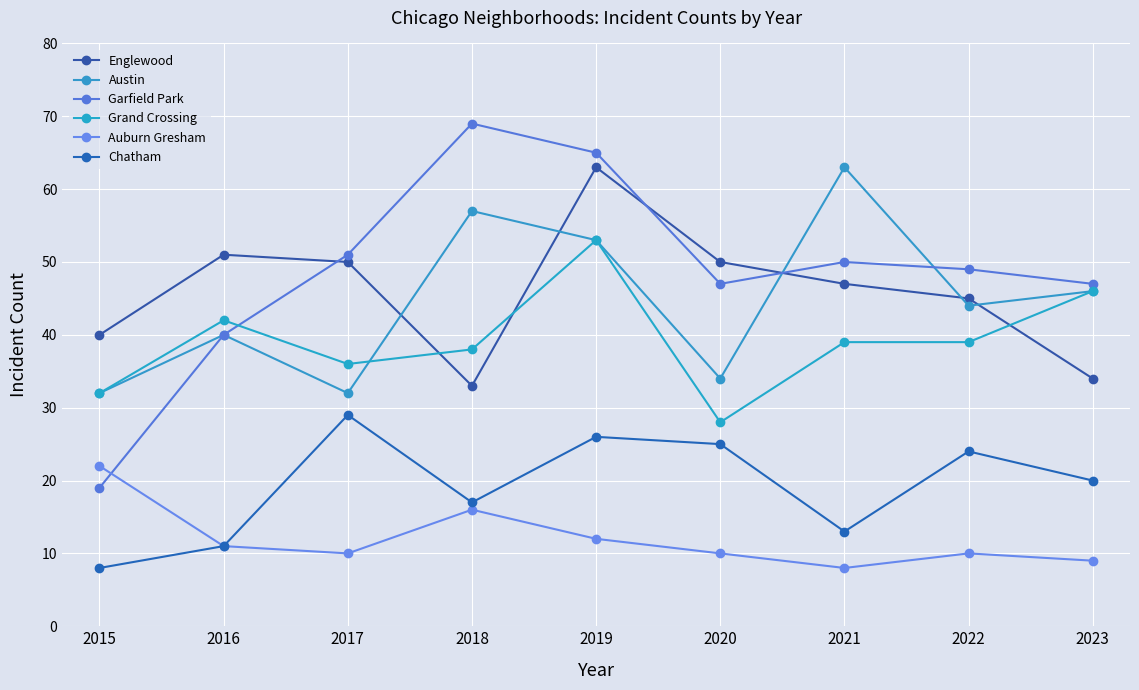

Where does the Chatham series first go above 20?

2017